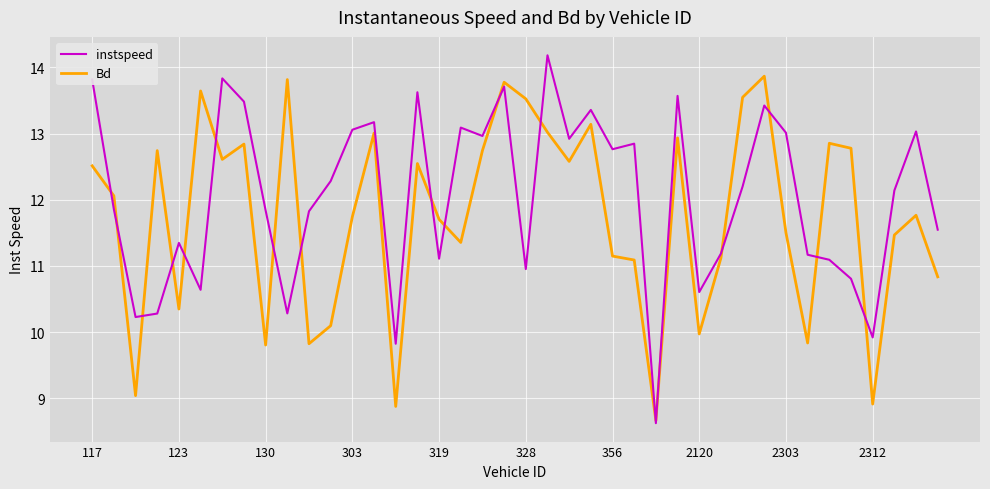

How many distinct data groups are displayed?

2